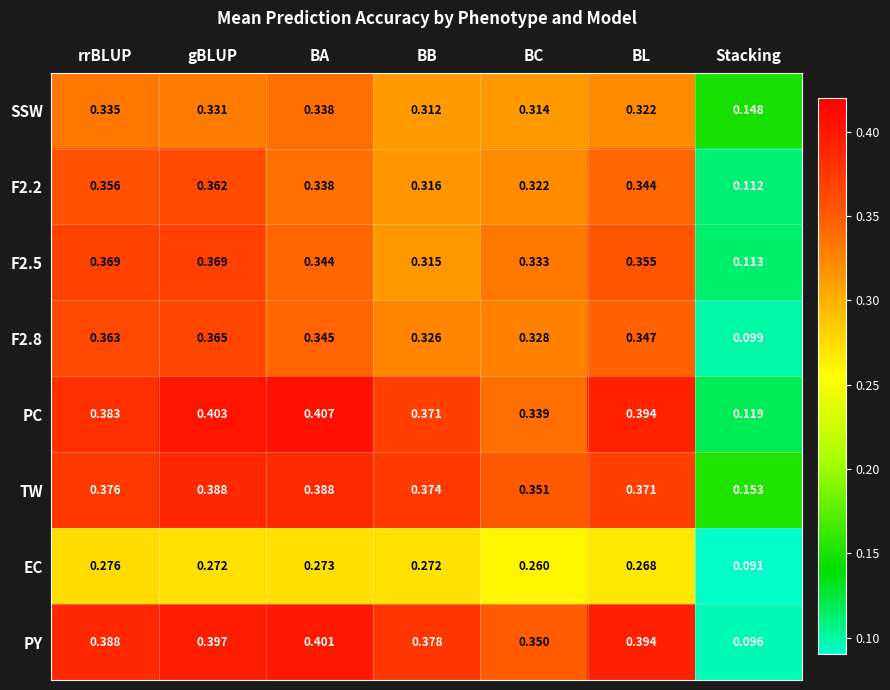

Rank the categories by PC value from highest to lowest.

BA, gBLUP, BL, rrBLUP, BB, BC, Stacking